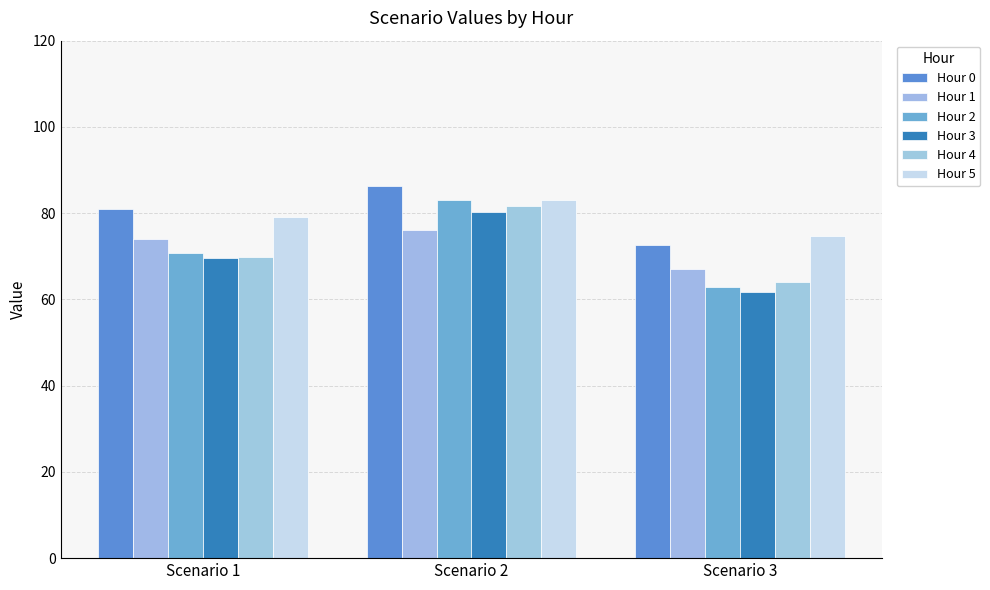

How many values in the Hour 0 series are below 81?

1